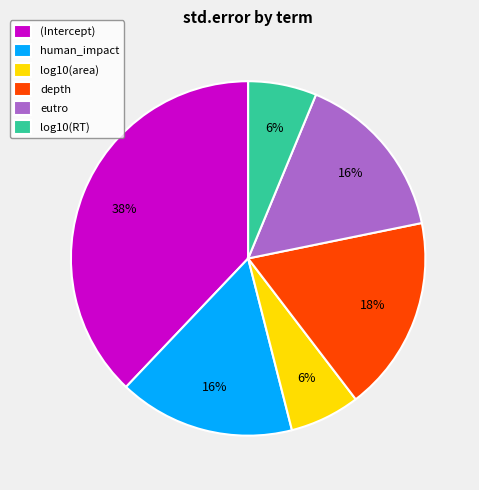

Combined, do (Intercept) and depth account for over 50%?

Yes